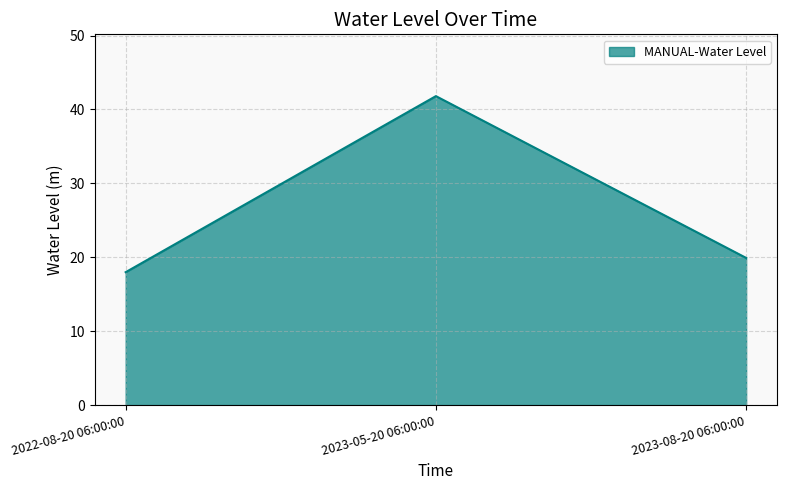

At which label is the value closest to 29?

2023-08-20 06:00:00